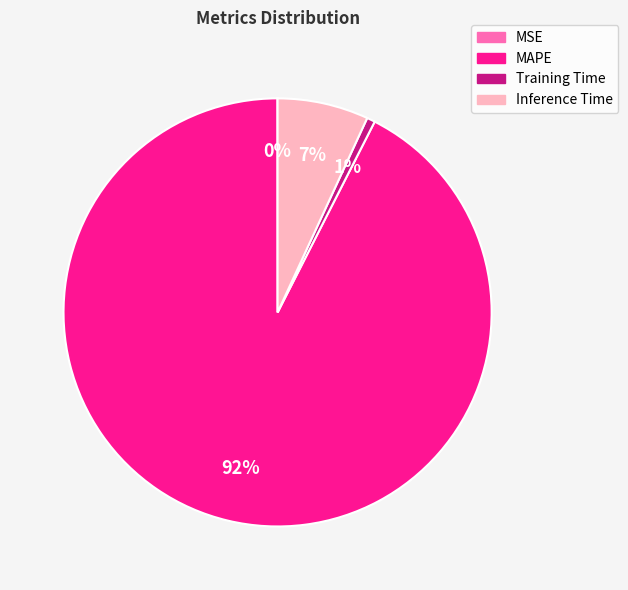

What is the largest slice in the pie chart?

MAPE